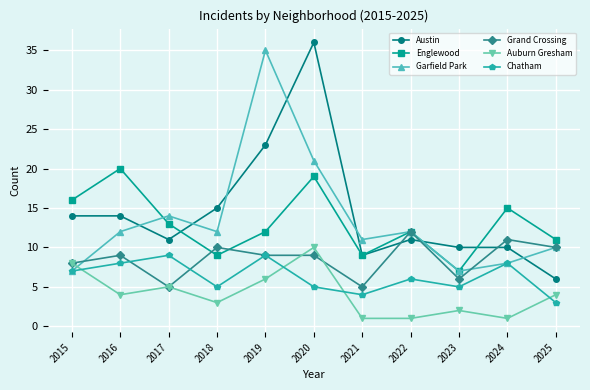

What is the difference between the maximum and minimum values in the Garfield Park series?

28